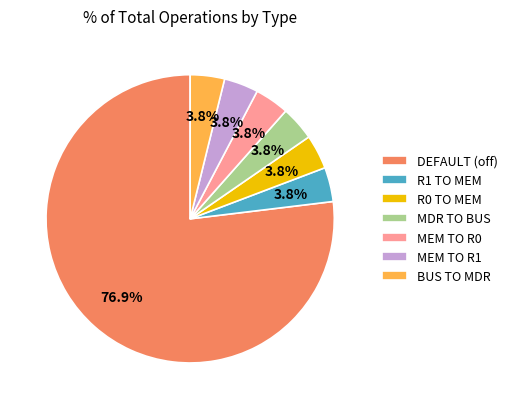

Which category accounts for the majority?

DEFAULT (off)